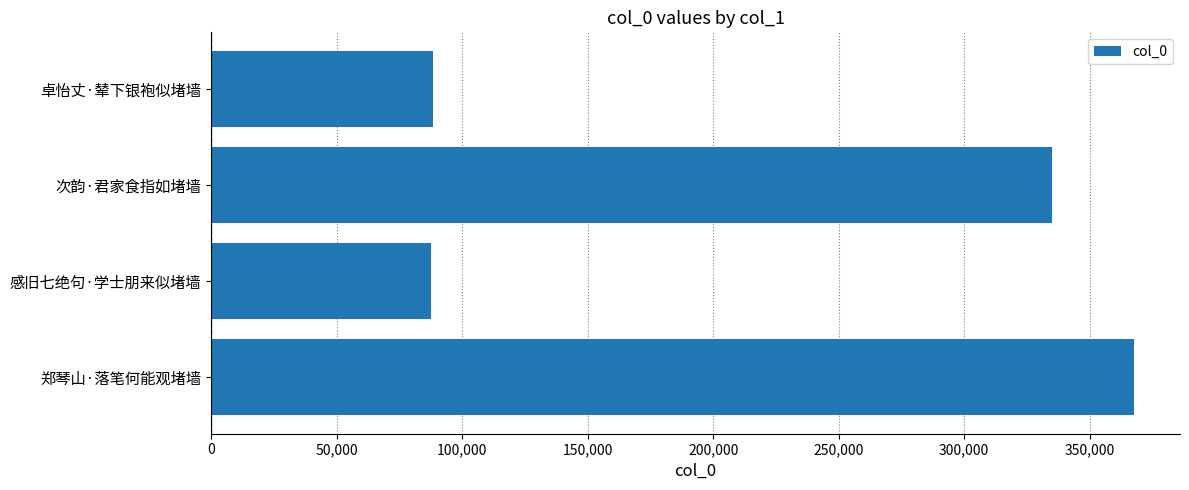

How many values are below 335038?

2